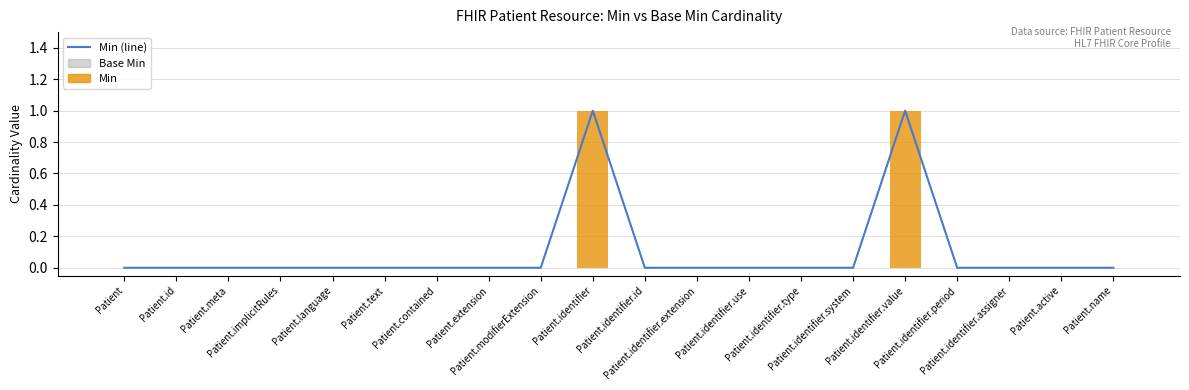

List the series in order of their peak value, highest first.

Min (line), Min, Base Min